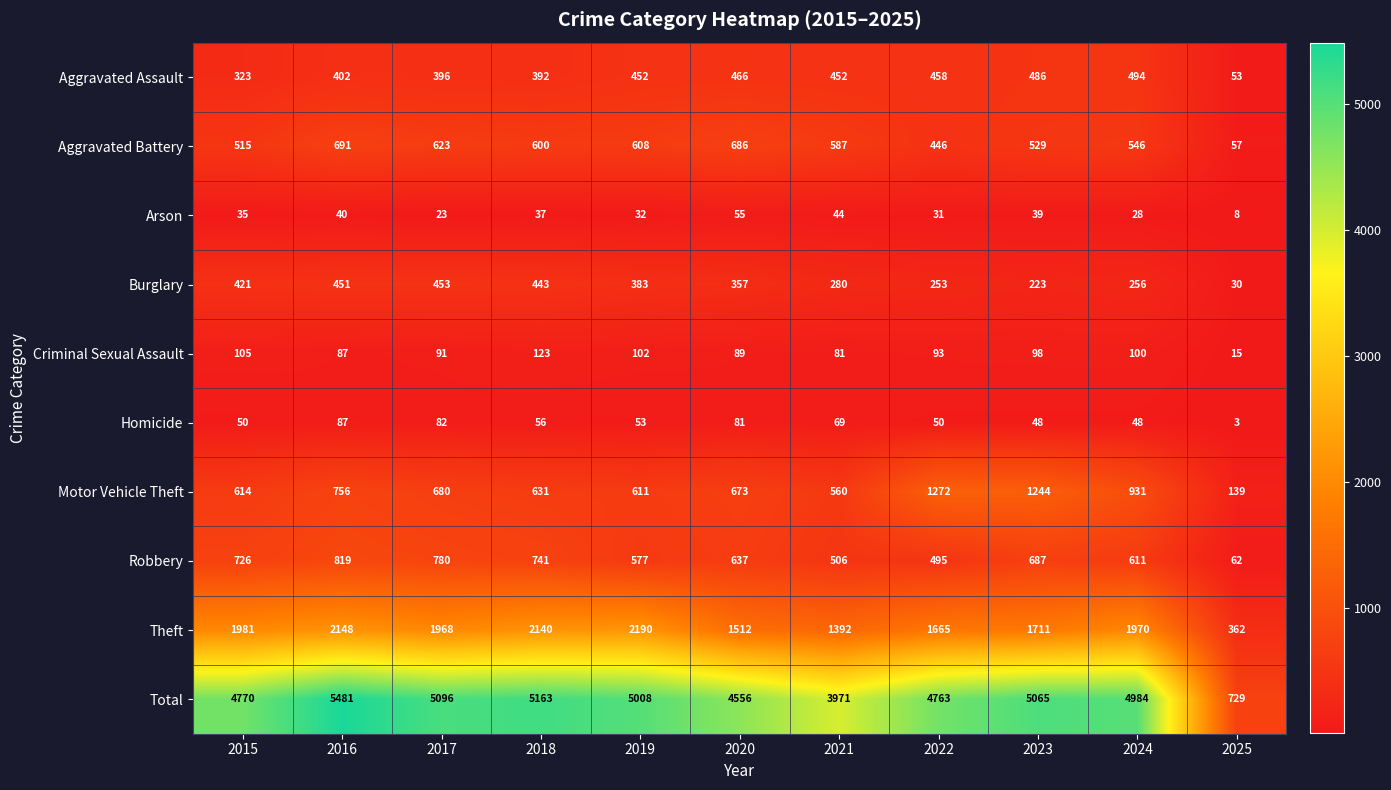

What is the total value across all series at 2020?

9112